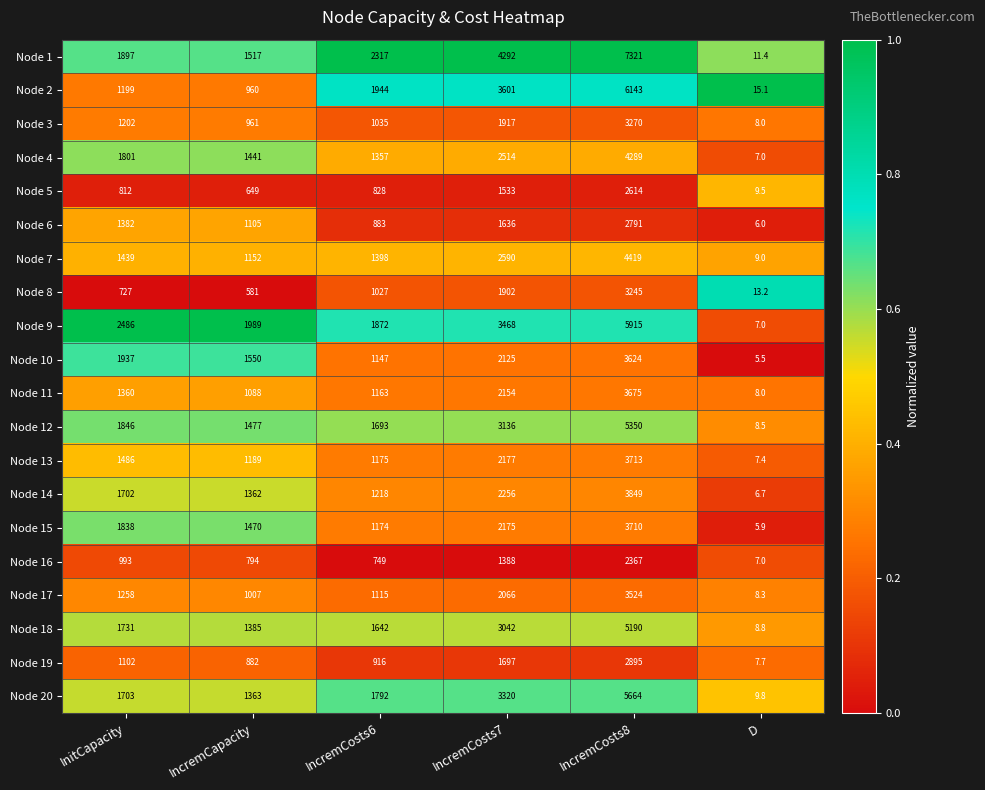

How many data points does each series have?

6